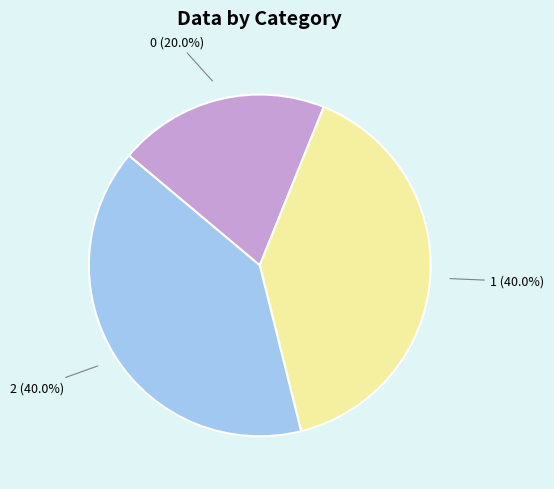

To the nearest percent, what is the combined percentage of 1 and 2?

80%